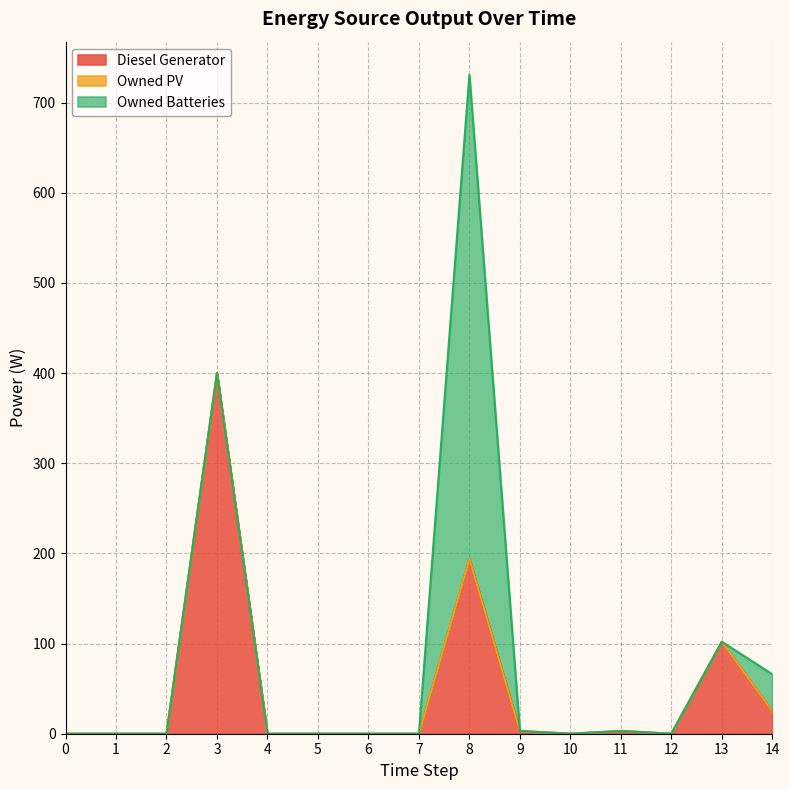

True or false: Owned Batteries and Owned PV cross at least once.

False